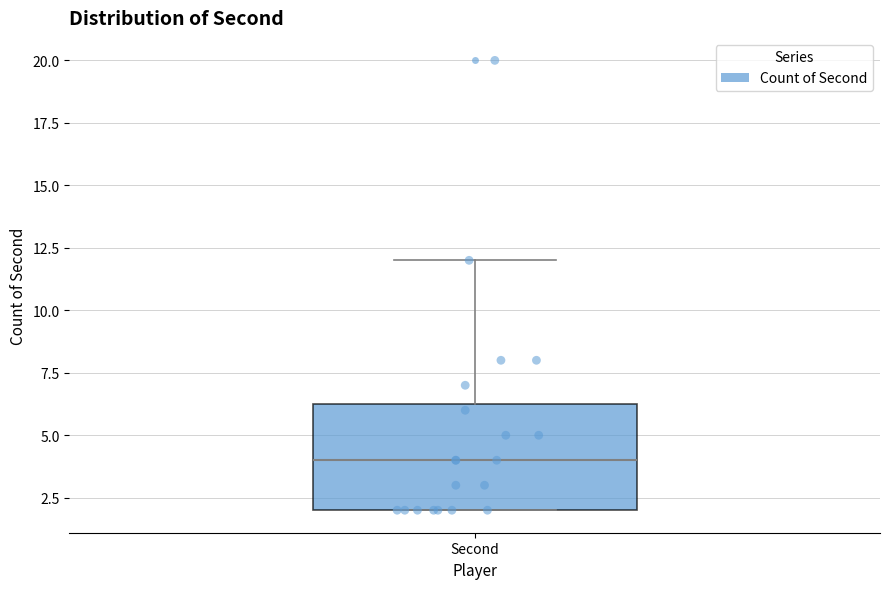

Read this box plot against the y-axis: the position of the median line, the range covered by the box, and the ends of both whiskers. The values are not printed on the chart, so give them approximately, as read against the axis.

median 4.0, box 2.0 to 6.5, whiskers 2.0 to 12.0